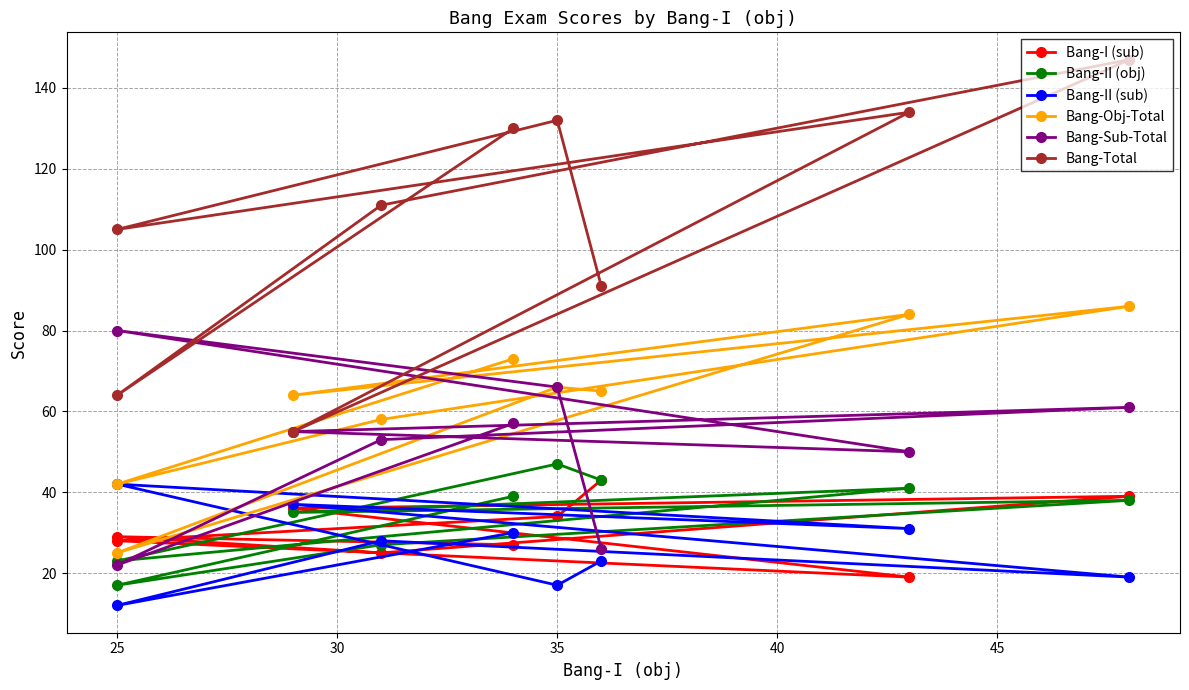

What are all the series names shown in the legend?

Bang-I (sub), Bang-II (obj), Bang-II (sub), Bang-Obj-Total, Bang-Sub-Total, Bang-Total